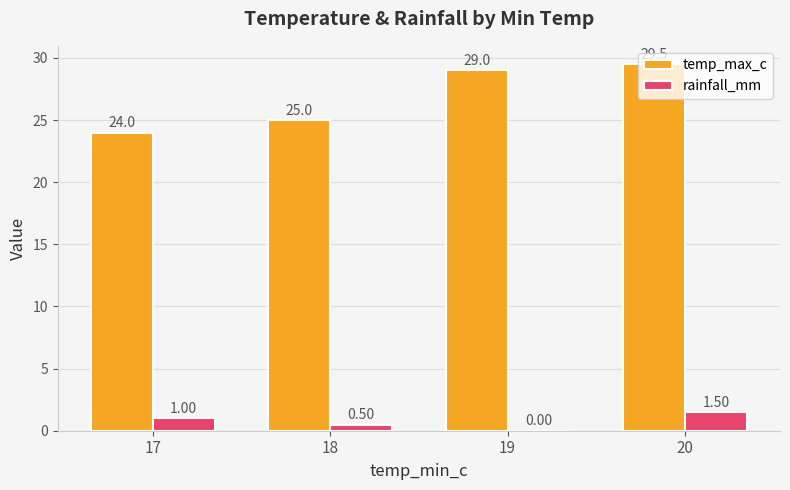

At which label is temp_max_c closest to 26?

18